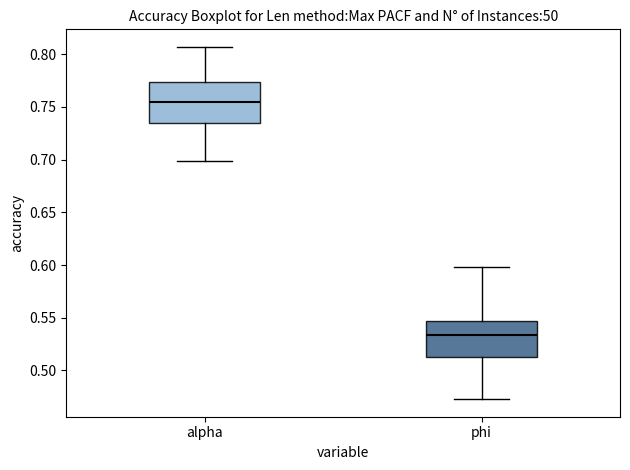

Where does the upper whisker of the box for phi end on the y-axis? The values are not printed on the chart, so give them approximately, as read against the axis.

0.600